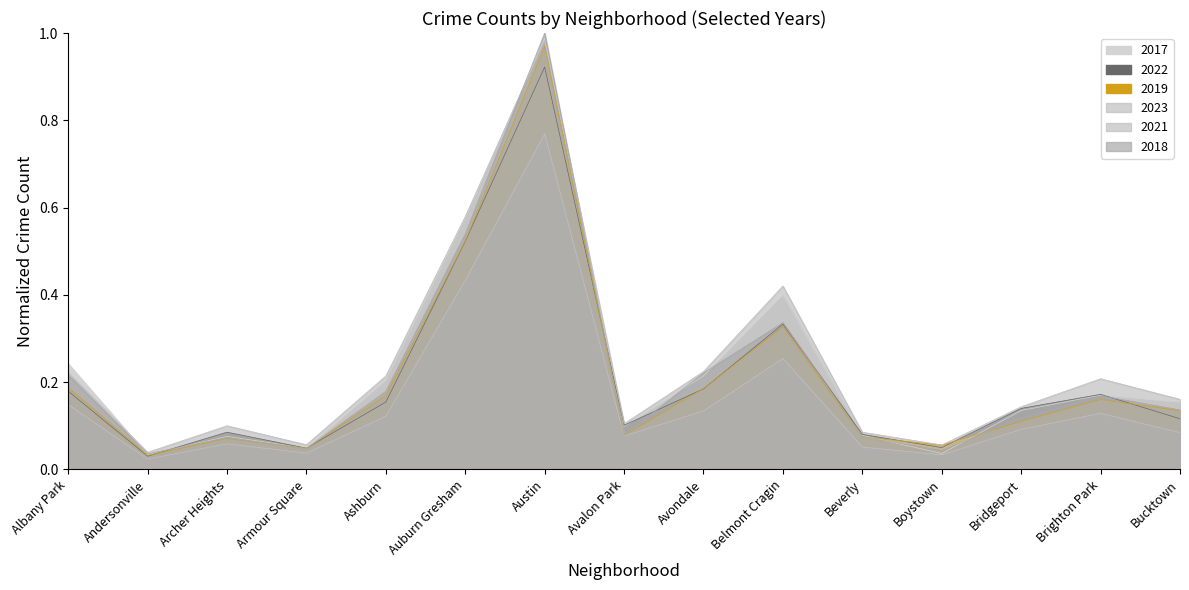

After their last crossing, which series has the higher values: 2018 or 2017?

2017